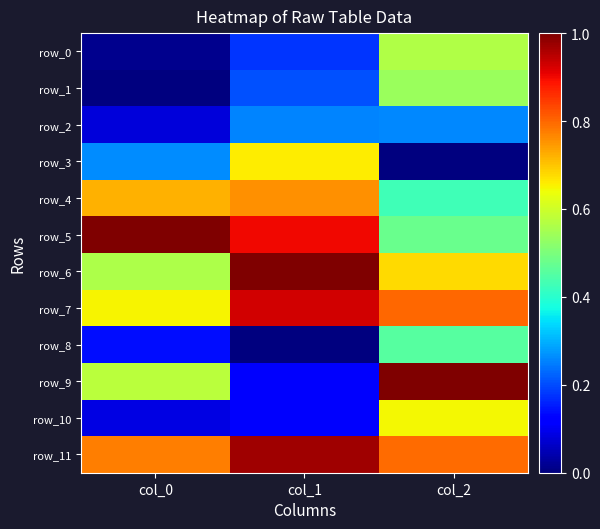

What is the sum of the row_1 values at col_1 and col_0?

0.2